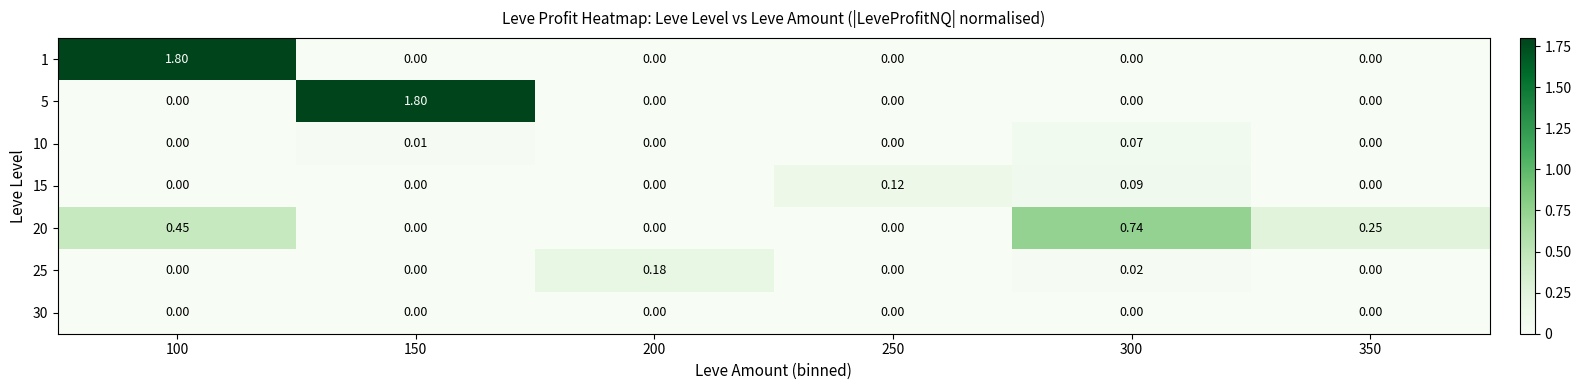

Is the value of 20 at 250 greater than the value of 10 at 300?

No